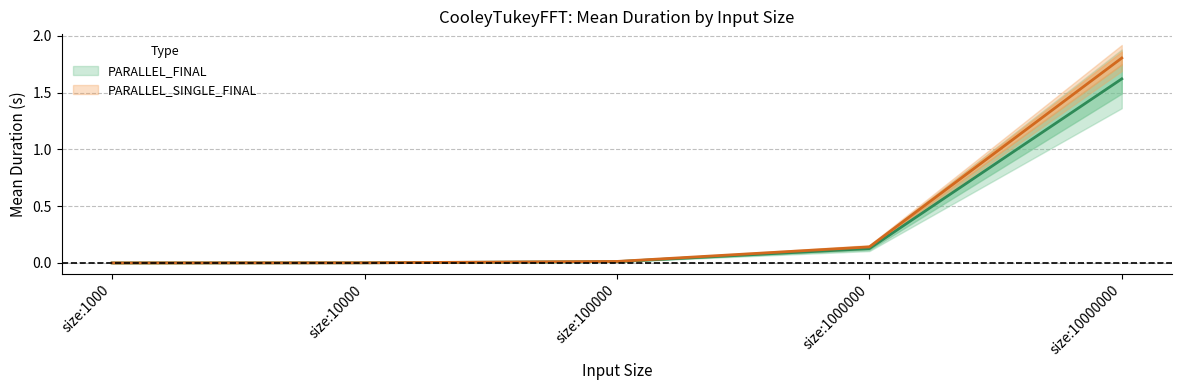

How many lines are shown in the chart?

2